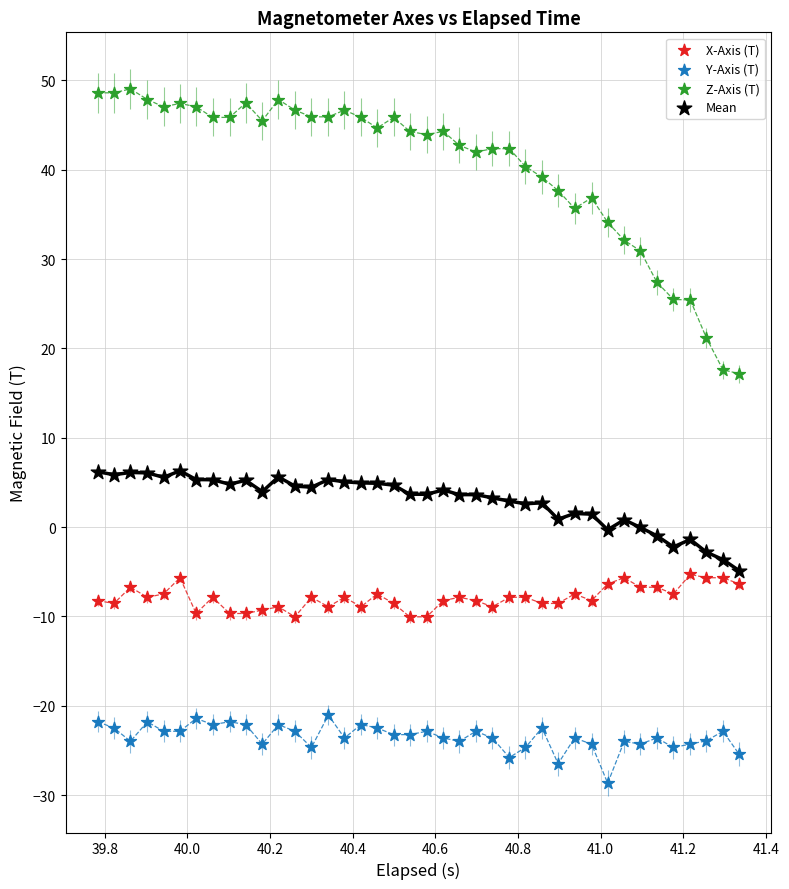

Which series has the largest Y range (max minus min)?

Z-Axis (T)